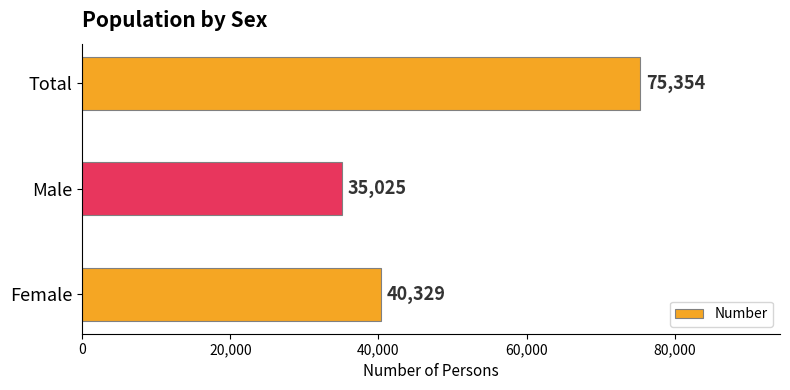

Reading bottom to top, what are all the values shown in this chart?

Female=40329	Male=35025	Total=75354